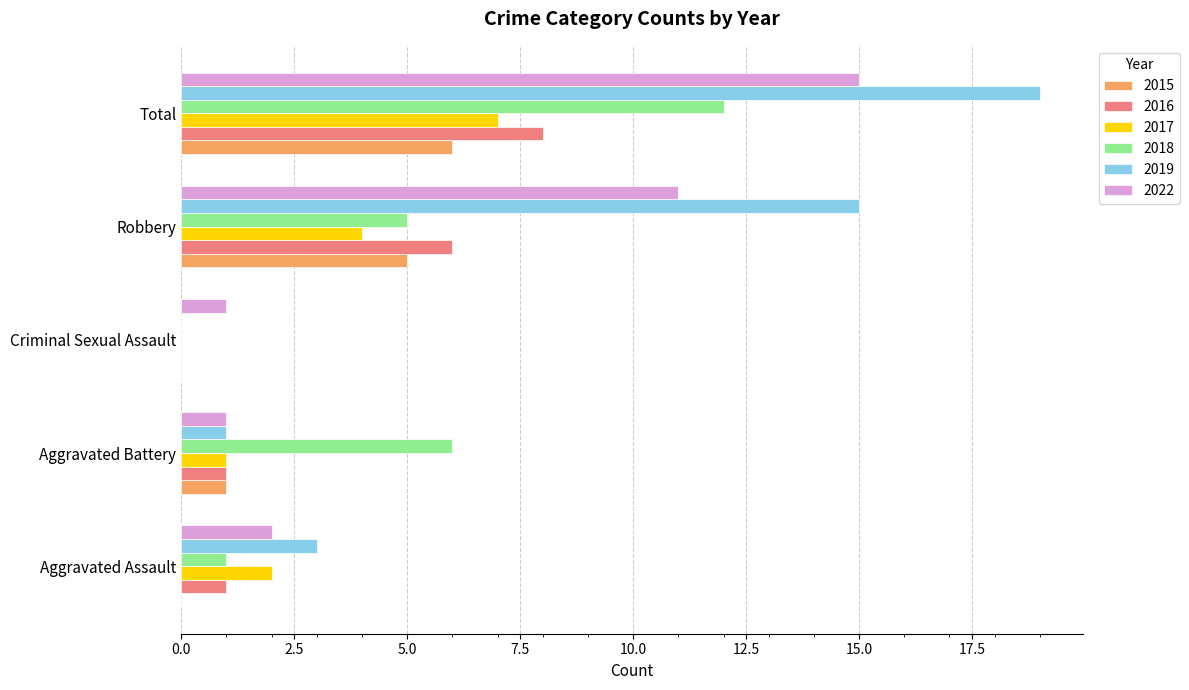

Between Criminal Sexual Assault and Total, which series saw the biggest shift?

2019